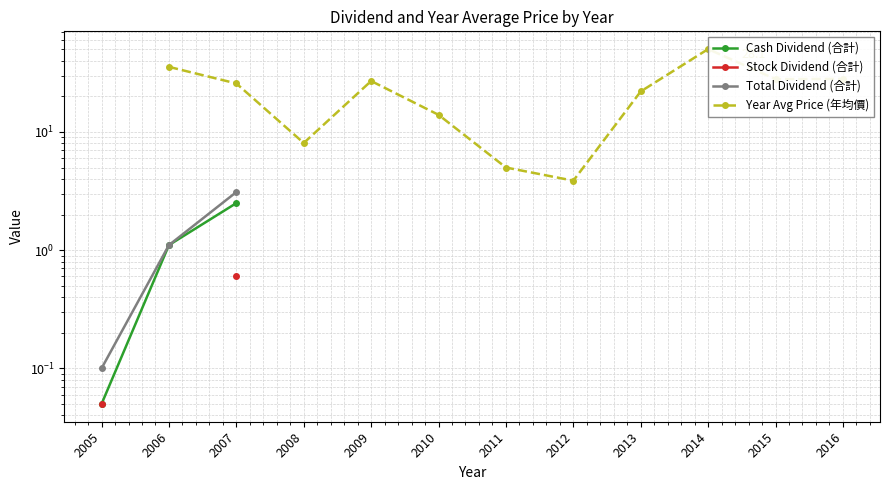

Rank the series by their maximum value, from lowest to highest.

Stock Dividend (合計), Cash Dividend (合計), Total Dividend (合計), Year Avg Price (年均價)